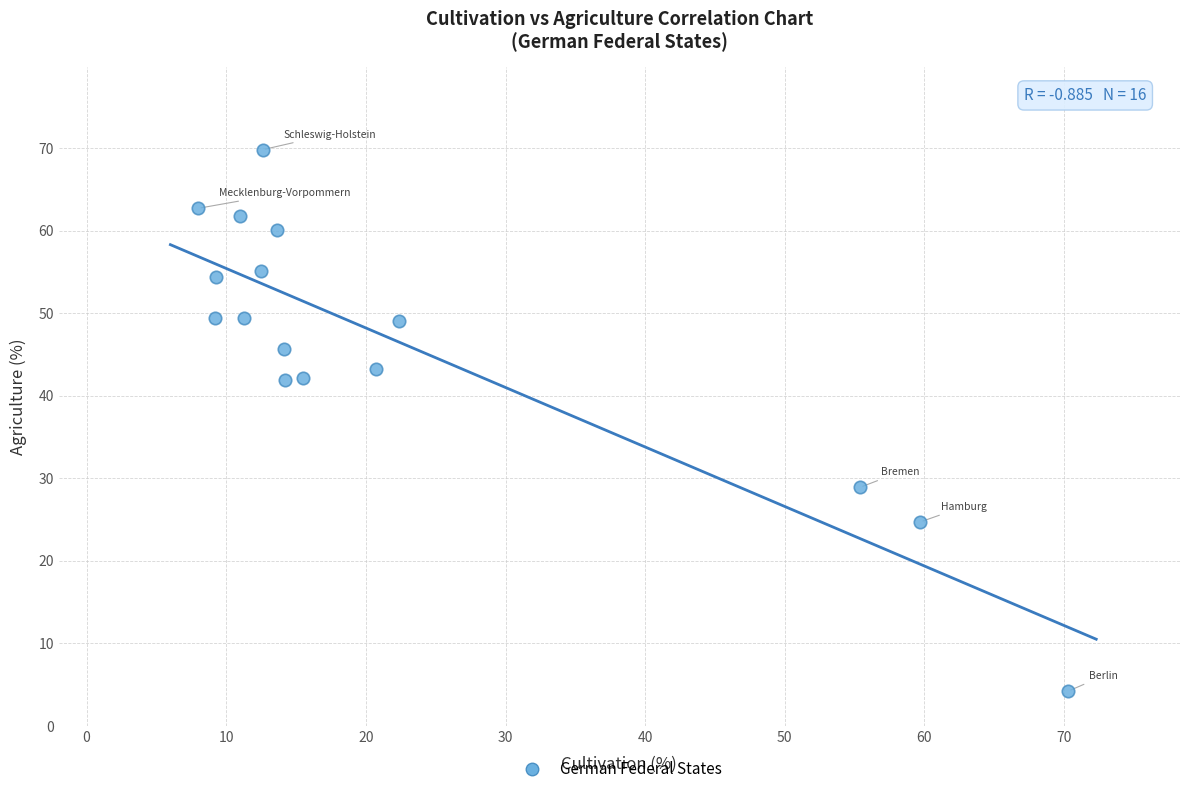

What is the range of Y values (max minus min)?

65.6